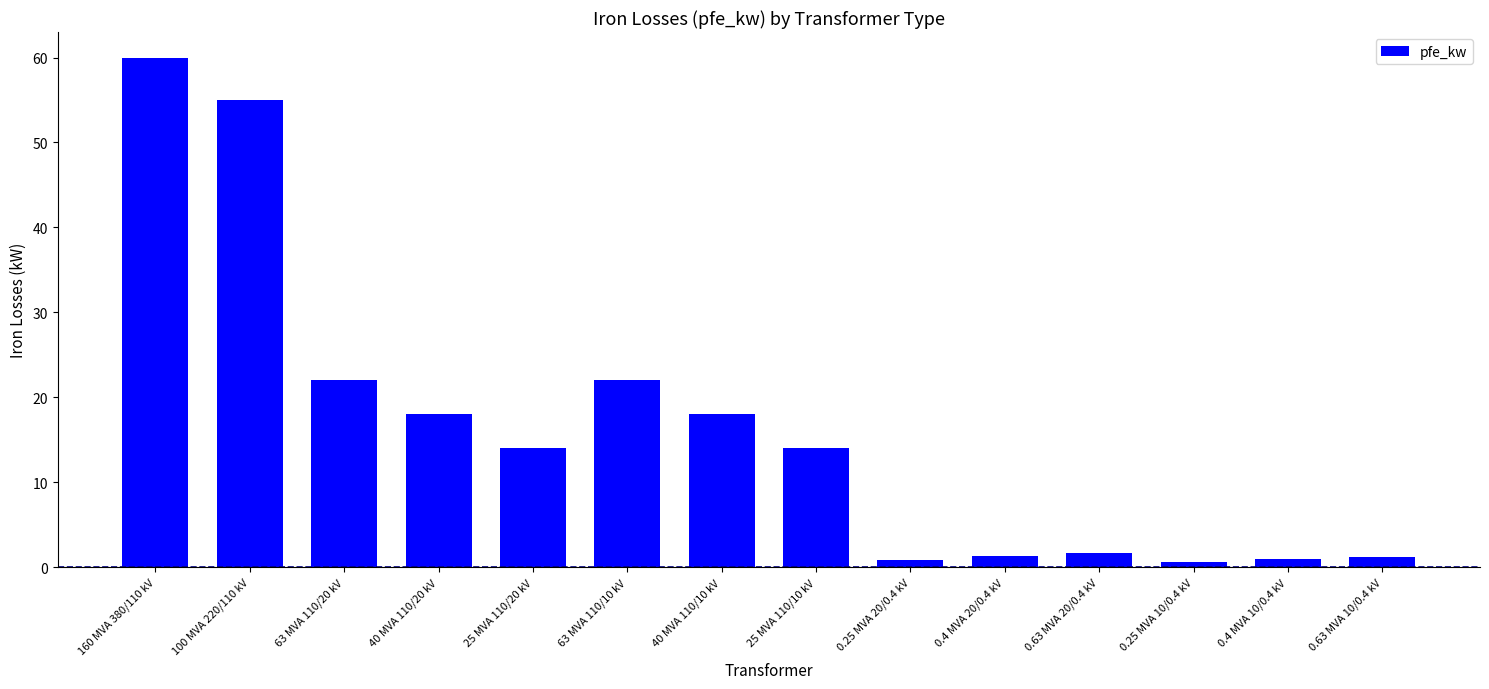

What is the sum of all values?

229.5